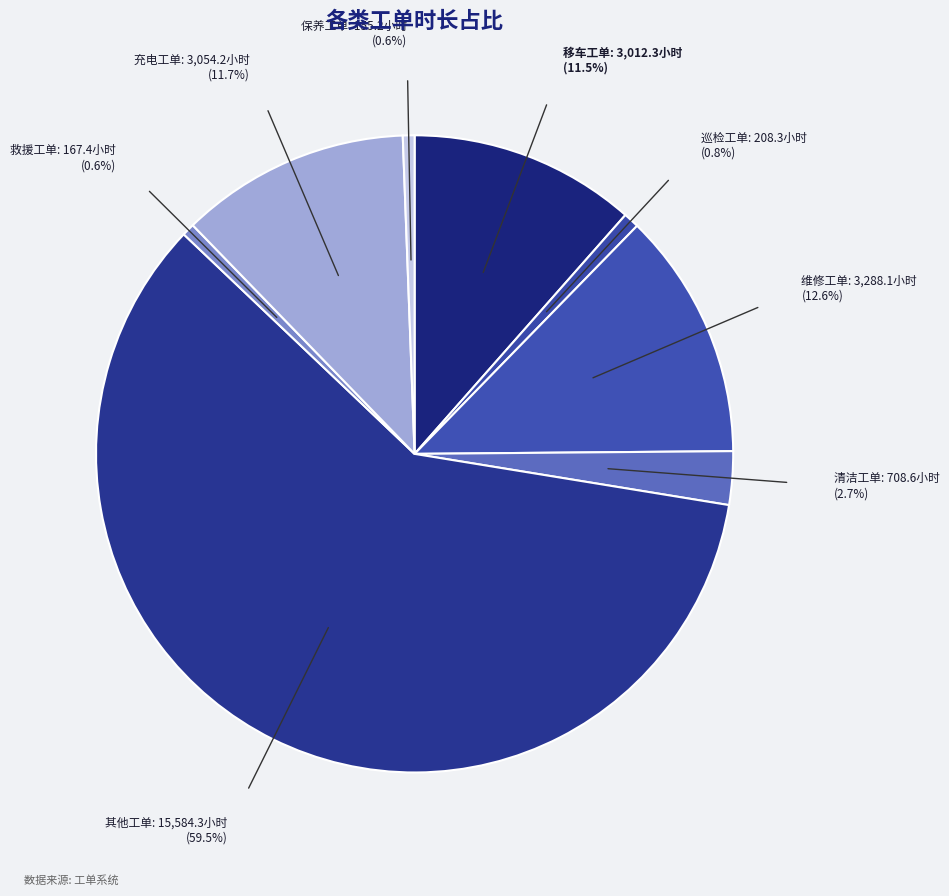

How many segments does this pie chart have?

8